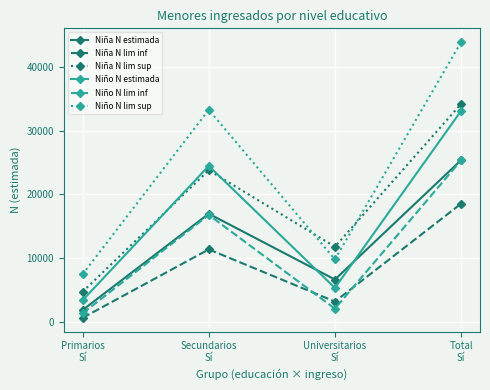

Which category has the lowest value in the Niño N lim inf series?

Primarios
Sí